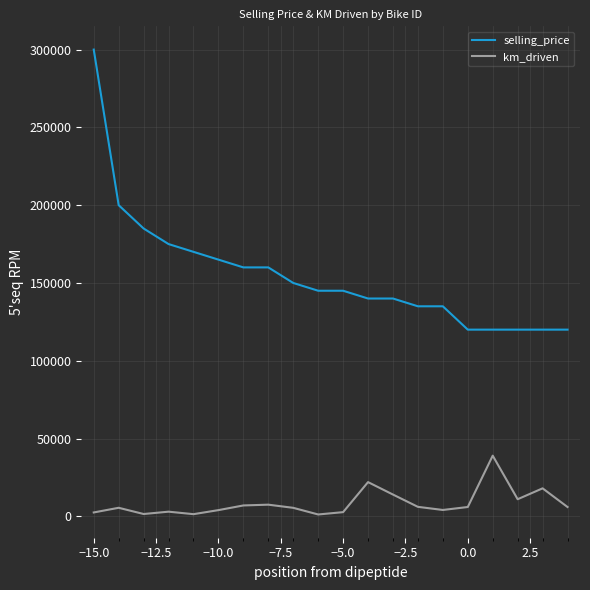

What is the highest value of the km_driven series?

39000